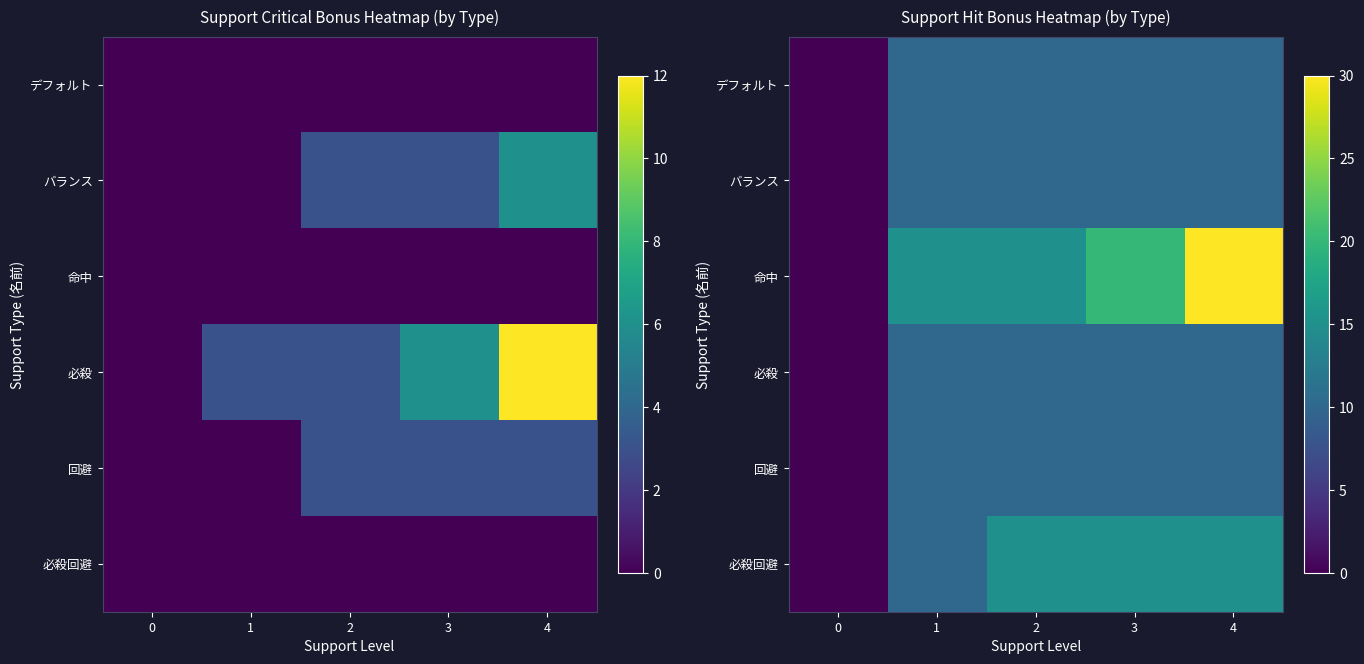

What is the sum of the 必殺 values at 4 and 3?

20